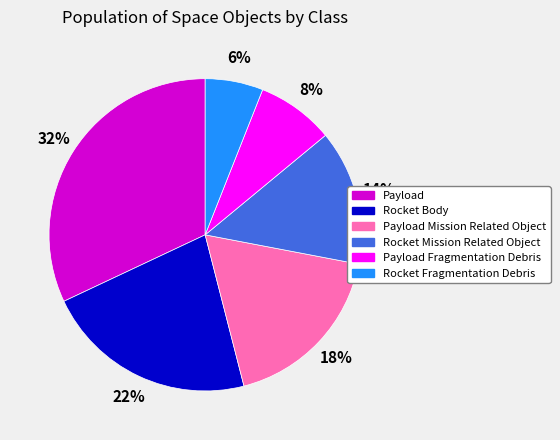

The Payload slice represents 32% of the pie. True or false?

True